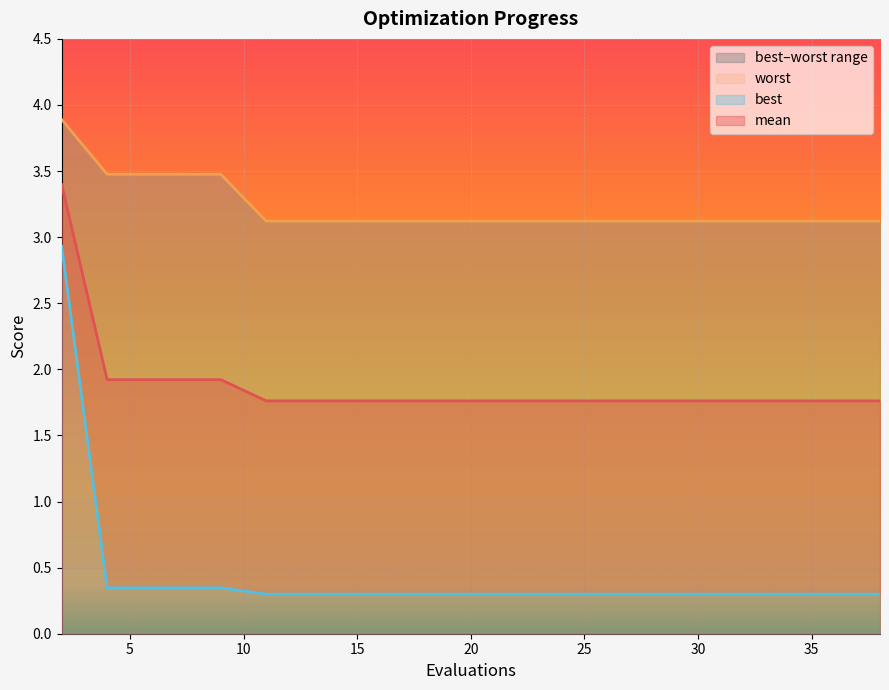

Reading left to right, extract all data points from this chart.

mean: 2=3.4	4=1.9	6=1.9	8=1.9	9=1.9	11=1.8	13=1.8	15=1.8	17=1.8	19=1.8	21=1.8	23=1.8	25=1.8	27=1.8	29=1.8	31=1.8	33=1.8	35=1.8	36=1.8	38=1.8
best: 2=2.9	4=0.3	6=0.3	8=0.3	9=0.3	11=0.3	13=0.3	15=0.3	17=0.3	19=0.3	21=0.3	23=0.3	25=0.3	27=0.3	29=0.3	31=0.3	33=0.3	35=0.3	36=0.3	38=0.3
worst: 2=3.9	4=3.5	6=3.5	8=3.5	9=3.5	11=3.1	13=3.1	15=3.1	17=3.1	19=3.1	21=3.1	23=3.1	25=3.1	27=3.1	29=3.1	31=3.1	33=3.1	35=3.1	36=3.1	38=3.1